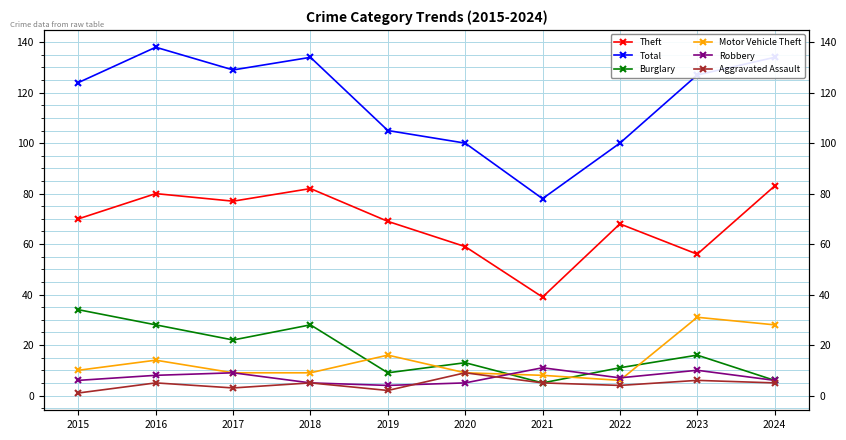

What is the maximum value for Motor Vehicle Theft?

31